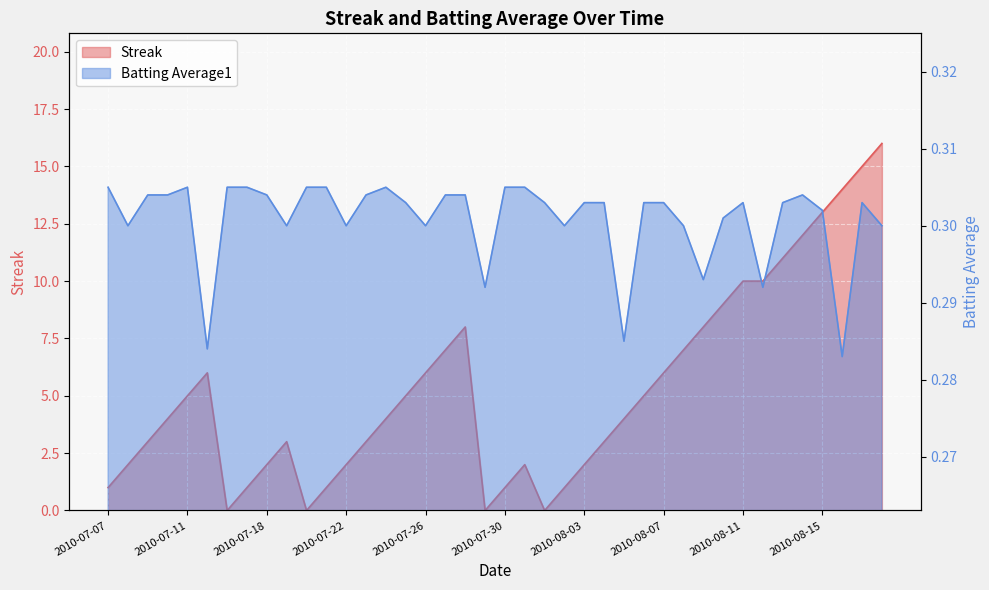

How many intersections are there between Streak and Batting Average1?

8